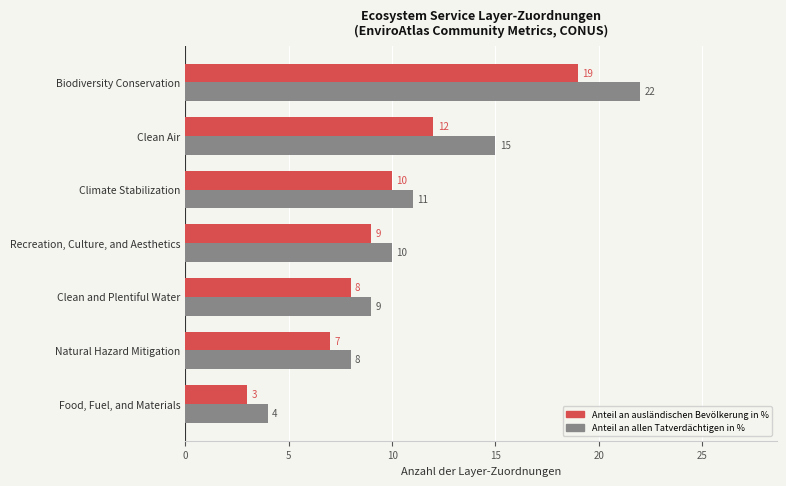

True or false: Anteil an ausländischen Bevölkerung in % has a value of 12 at Clean Air.

True